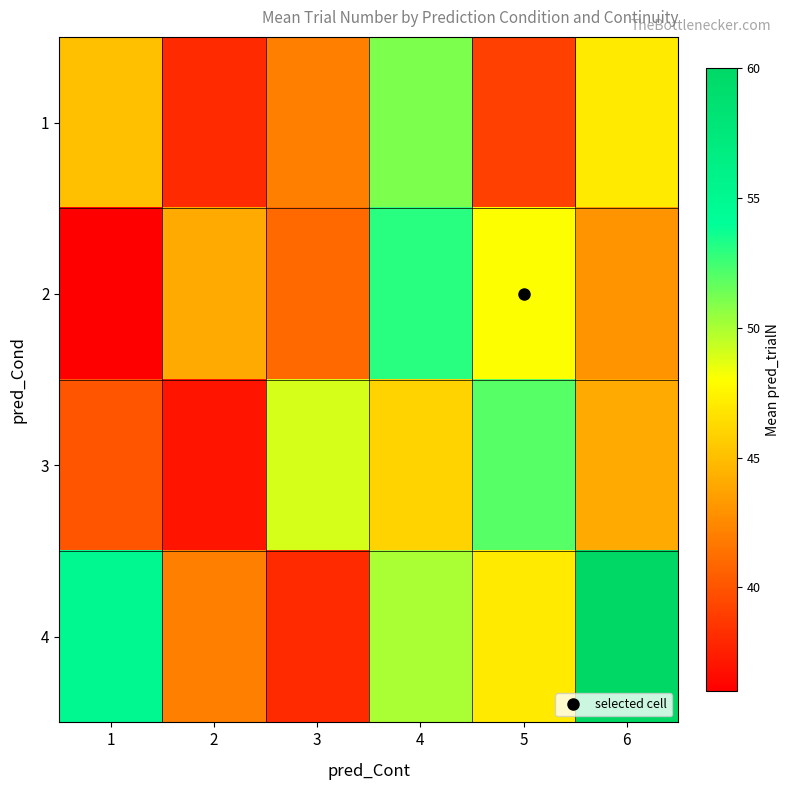

Reading right to left, extract all data points from this chart.

1: 6=47	5=39	4=51	3=42	2=38	1=45
2: 6=43	5=48	4=53	3=41	2=44	1=36
3: 6=44	5=52	4=46	3=49	2=37	1=40
4: 6=60	5=47	4=50	3=38	2=42	1=55